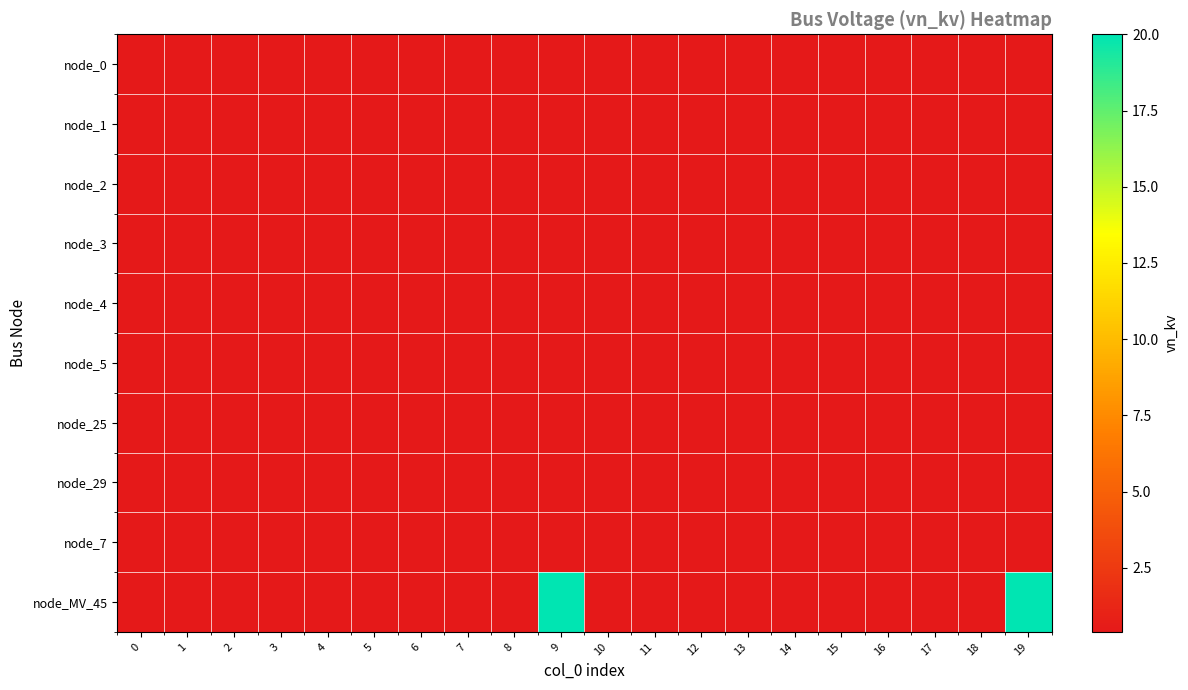

At how many categories does at least one series exceed 6?

2